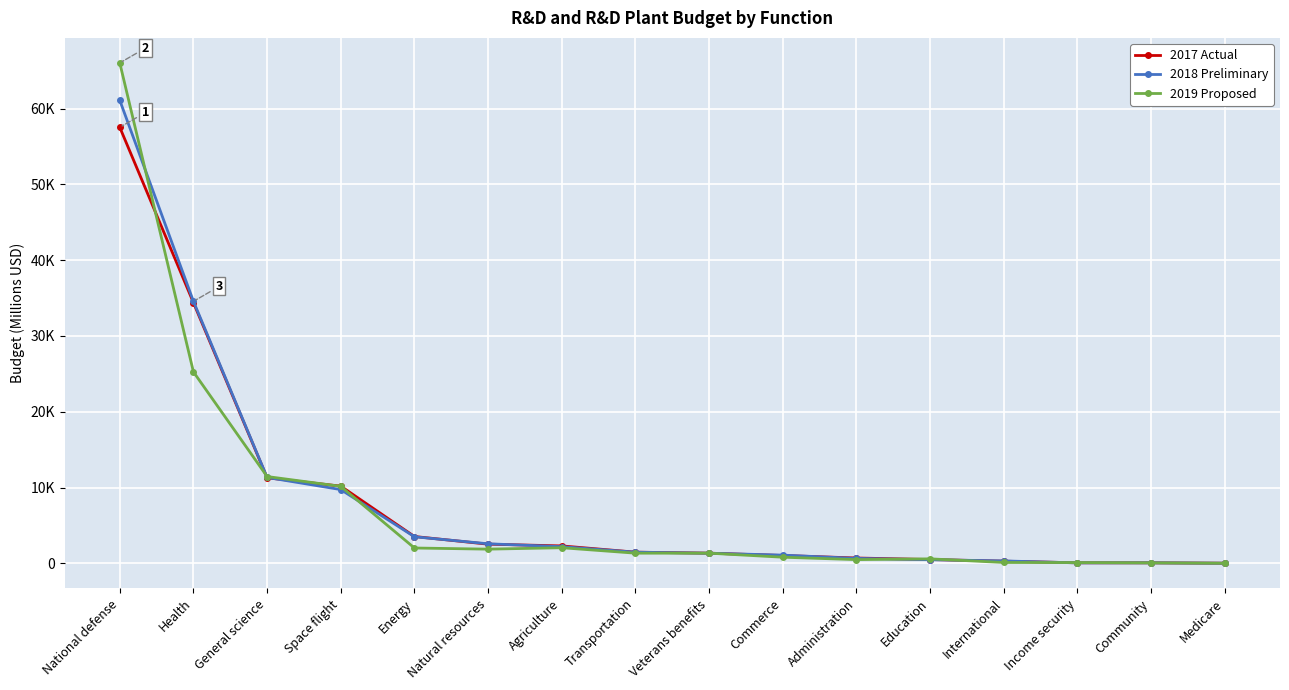

What is the label of the 5th point from the left?

Energy